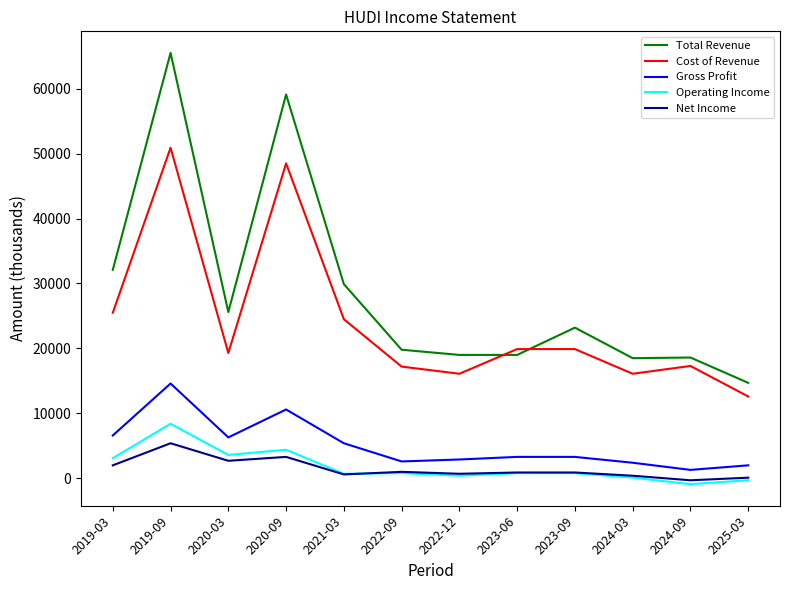

What is the total value across all series at 2025-03?

29100